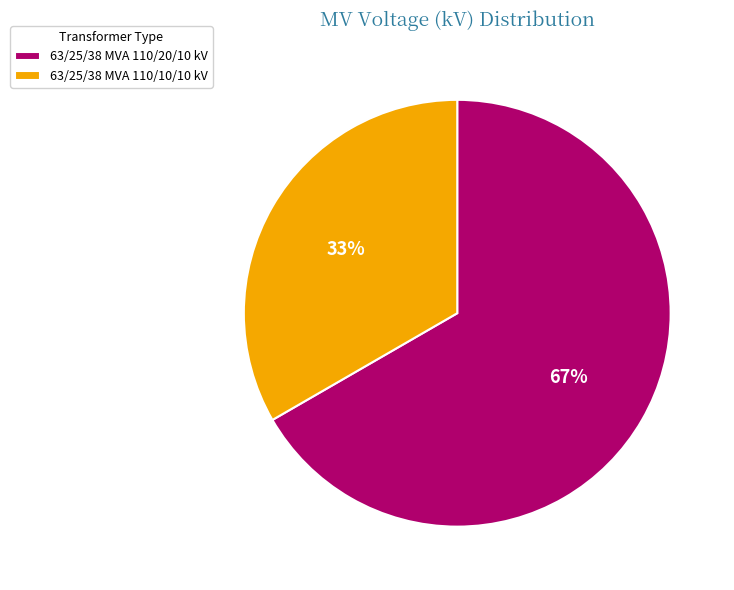

To the nearest percent, what is the average slice percentage?

50%